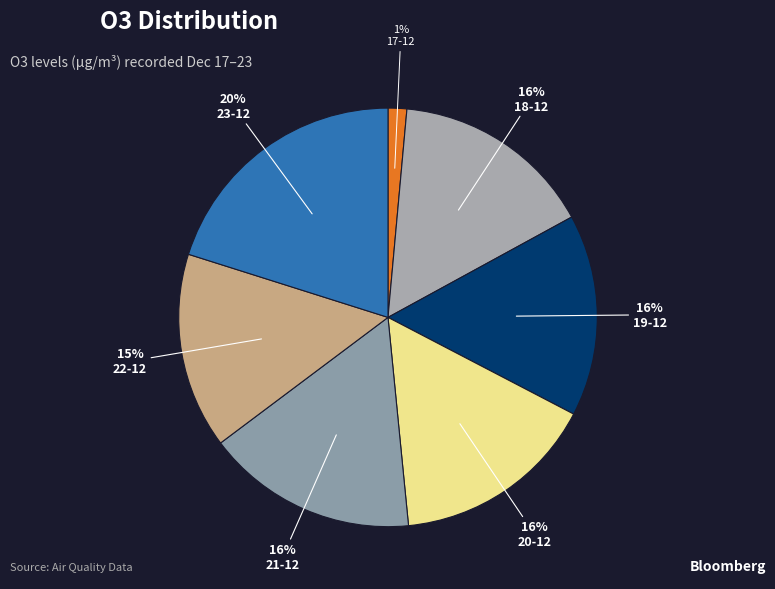

Count the number of slices in the pie.

7